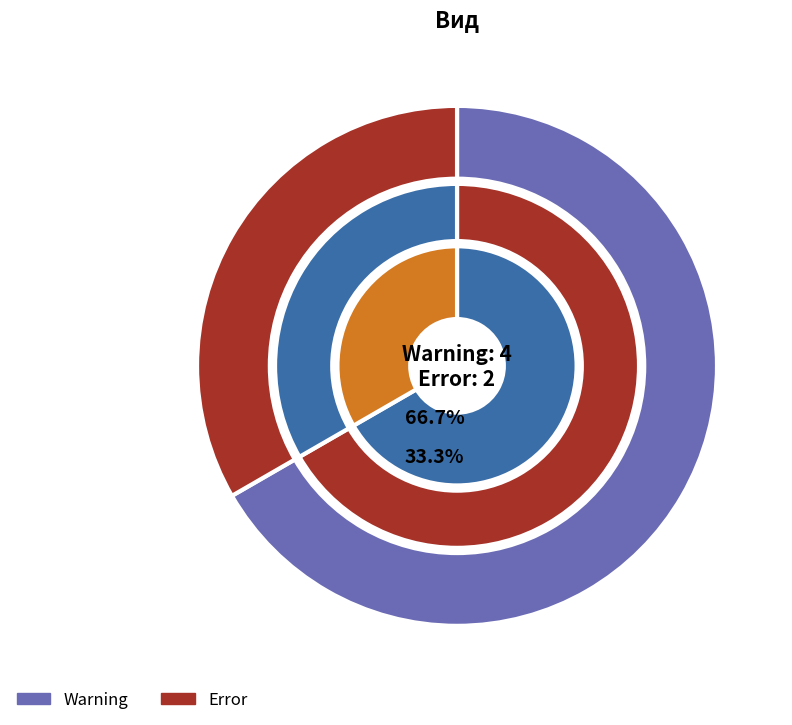

Which category accounts for the majority?

Warning